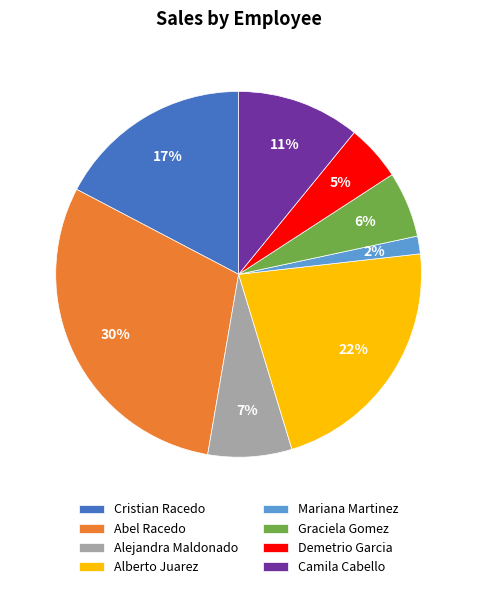

How many slices are in this pie chart?

8